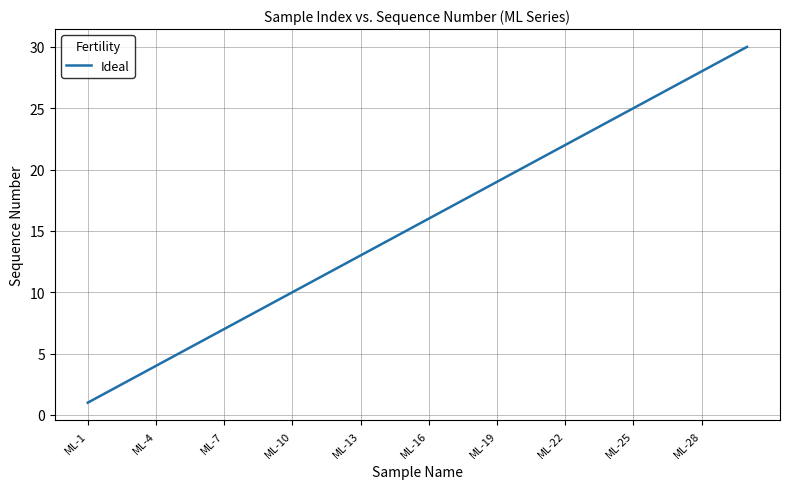

What is the difference between the maximum and minimum values?

29